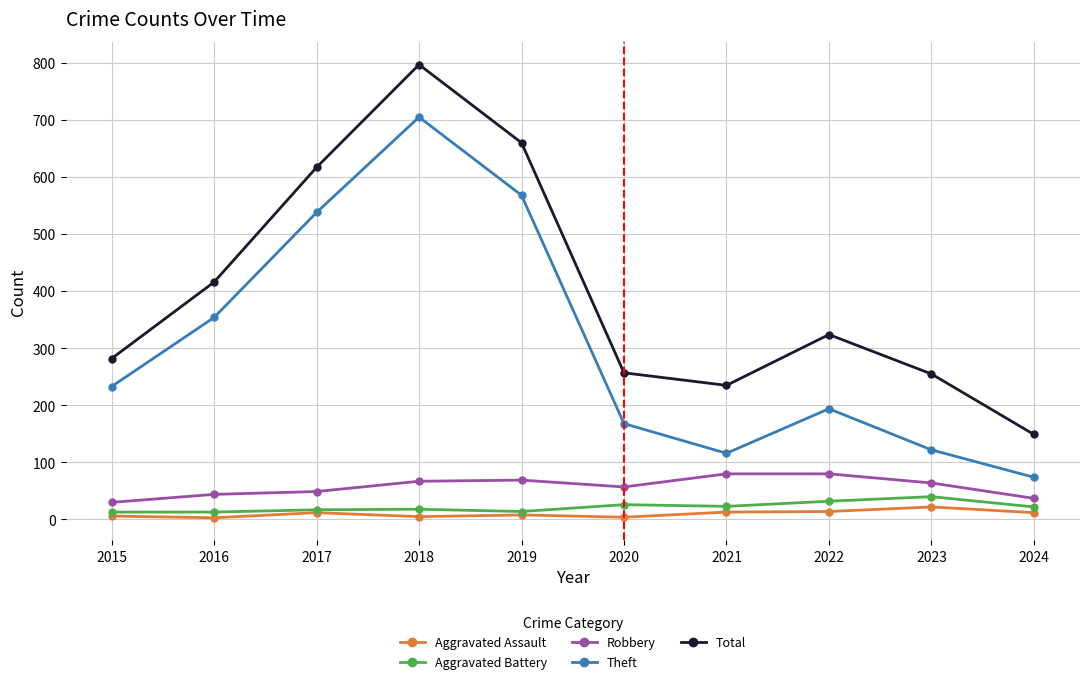

True or false: Total has more than 1 points higher than both neighbors.

True